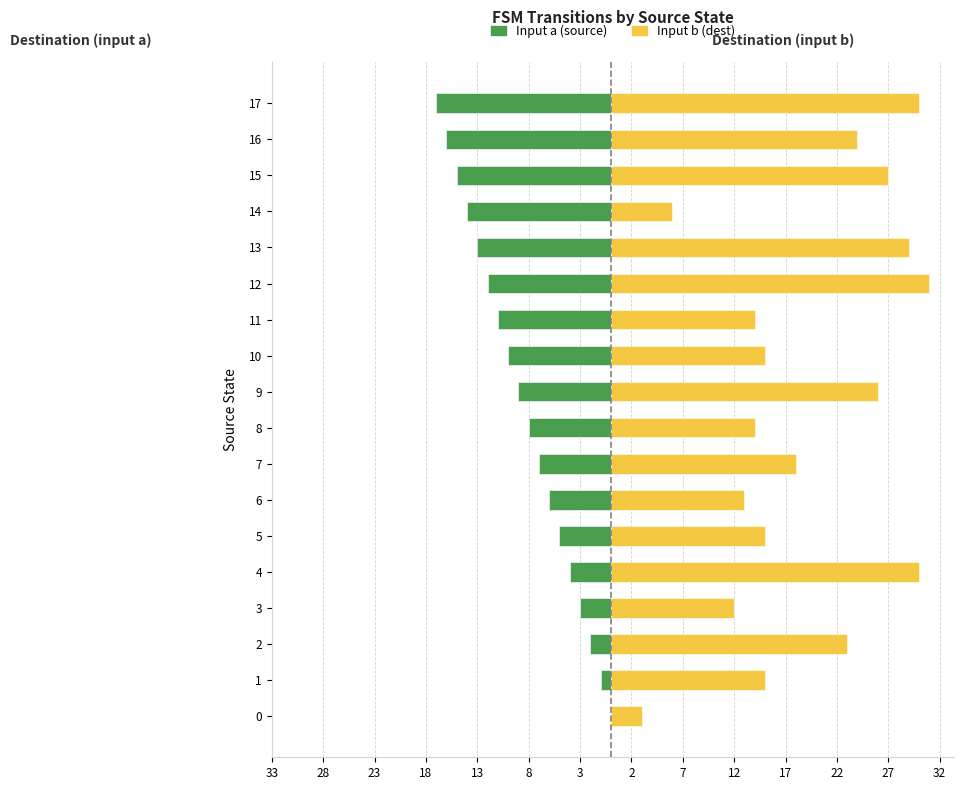

Is it true that Input b (dest) equals 31 at 2?

False